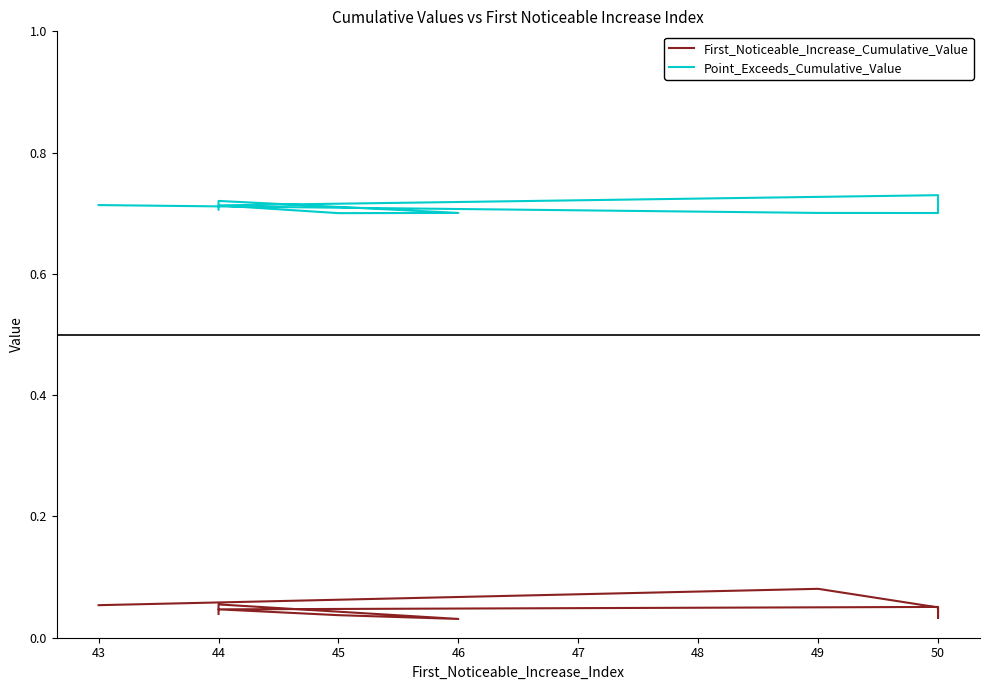

True or false: First_Noticeable_Increase_Cumulative_Value and Point_Exceeds_Cumulative_Value intersect in this chart.

False